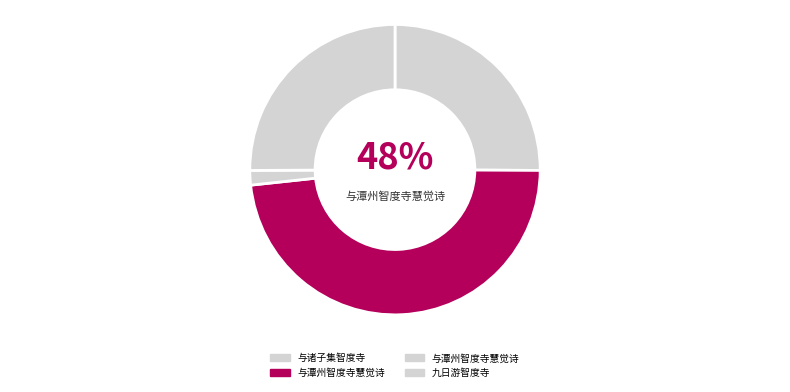

What is the smallest slice in the pie chart?

与潭州智度寺慧觉诗